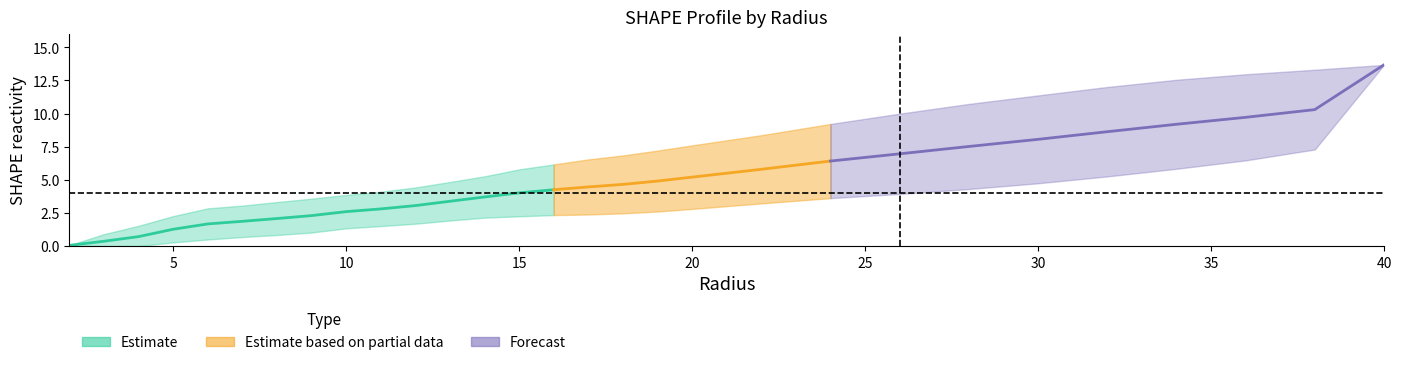

What is the maximum value shown in the chart?

13.7